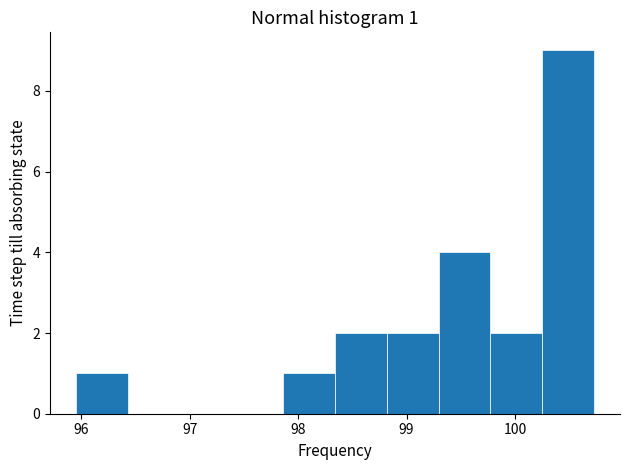

Over which range of the x-axis is the bar tallest?

100.3 to 100.7